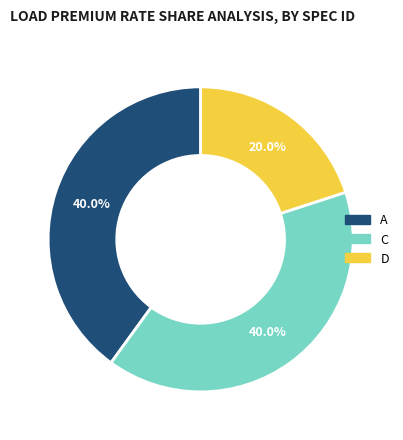

To the nearest percent, what percentage of the pie is A?

40%